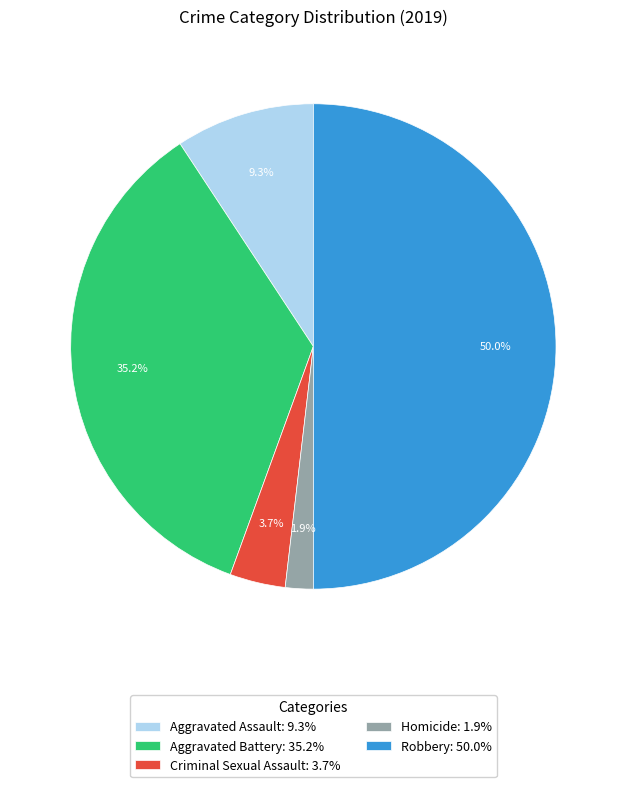

Is it true that Criminal Sexual Assault is 13% of the pie?

False